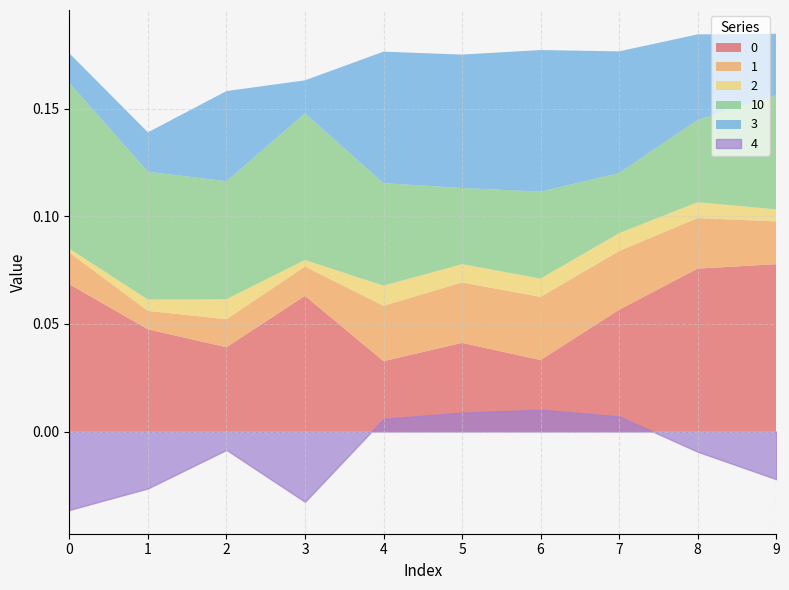

How many series are shown in this chart?

6